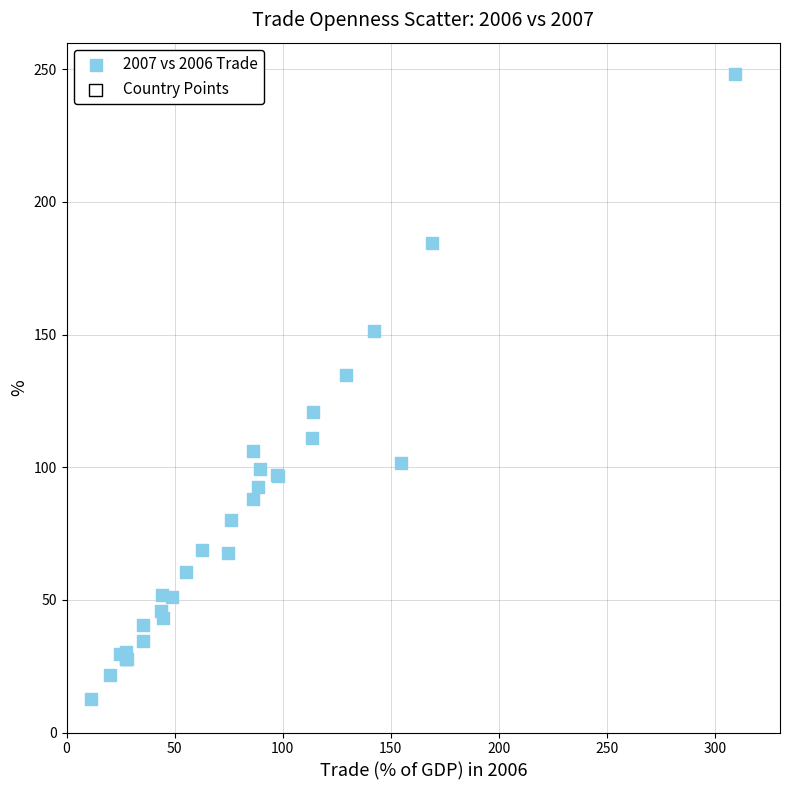

What Y value in the scatter plot is closest to 130?

134.6